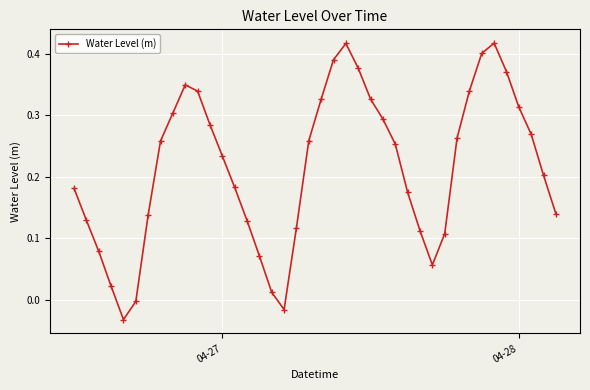

How many interior local peaks (higher than both neighbors) does the data have?

3